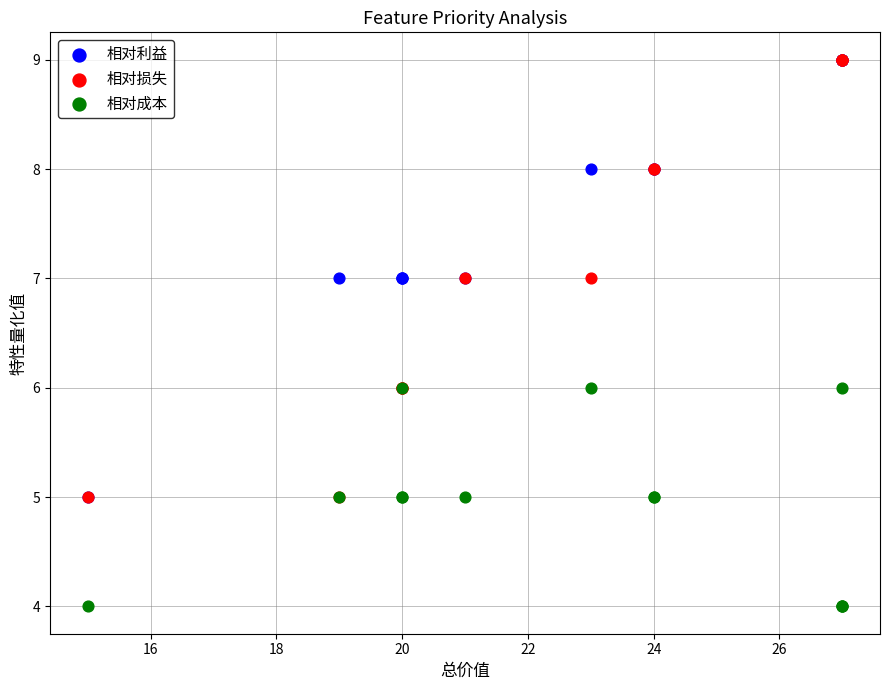

What are all the series names shown in the legend?

相对利益, 相对损失, 相对成本